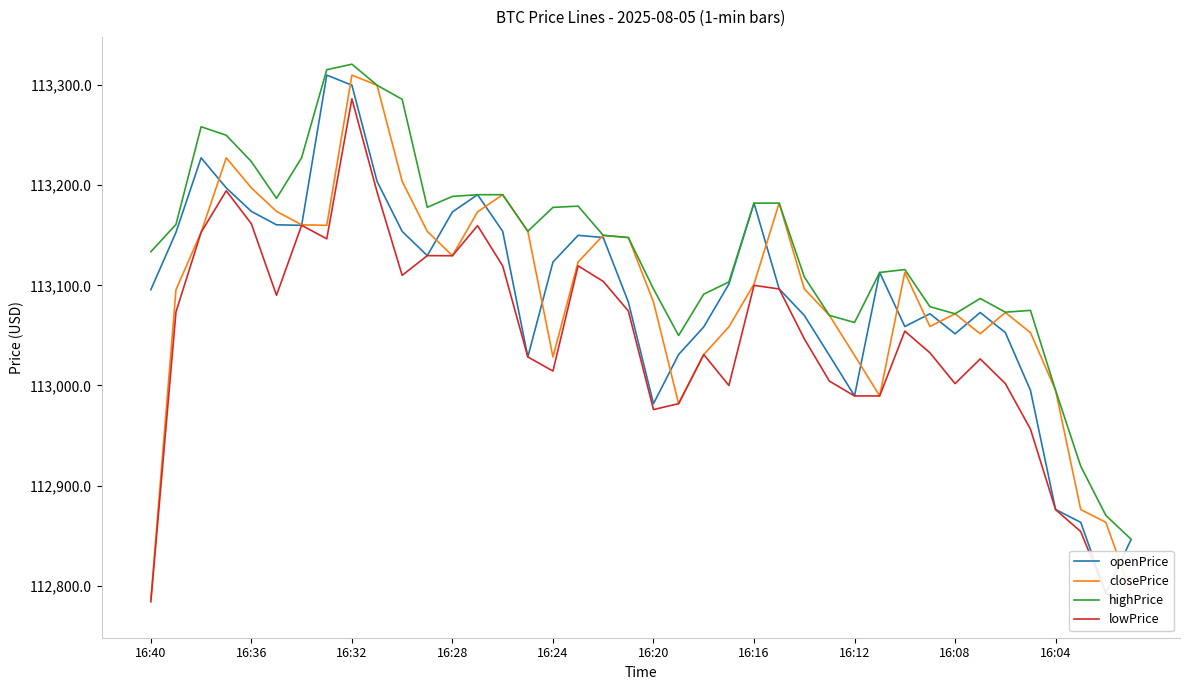

At 15, list the series in order from largest to smallest.

highPrice, closePrice, openPrice, lowPrice